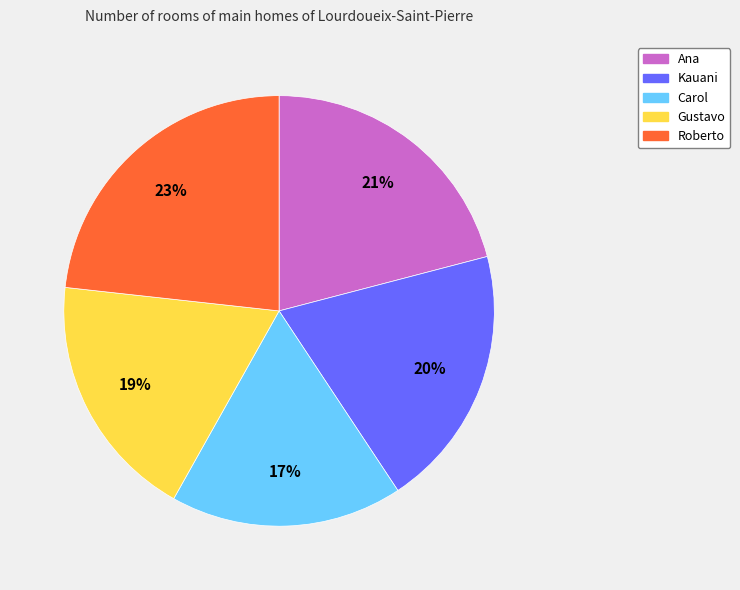

Do Carol and Gustavo together represent more than half of the pie?

No